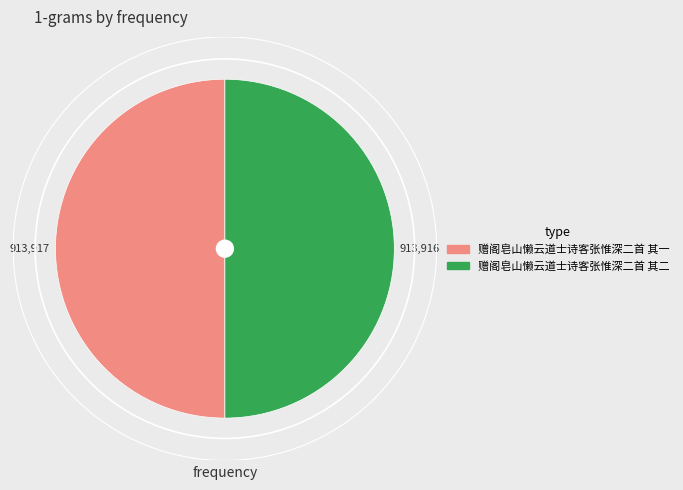

What is the ratio of the value at 赠阁皂山懒云道士诗客张惟深二首 其二 to the value at 赠阁皂山懒云道士诗客张惟深二首 其一?

1.0